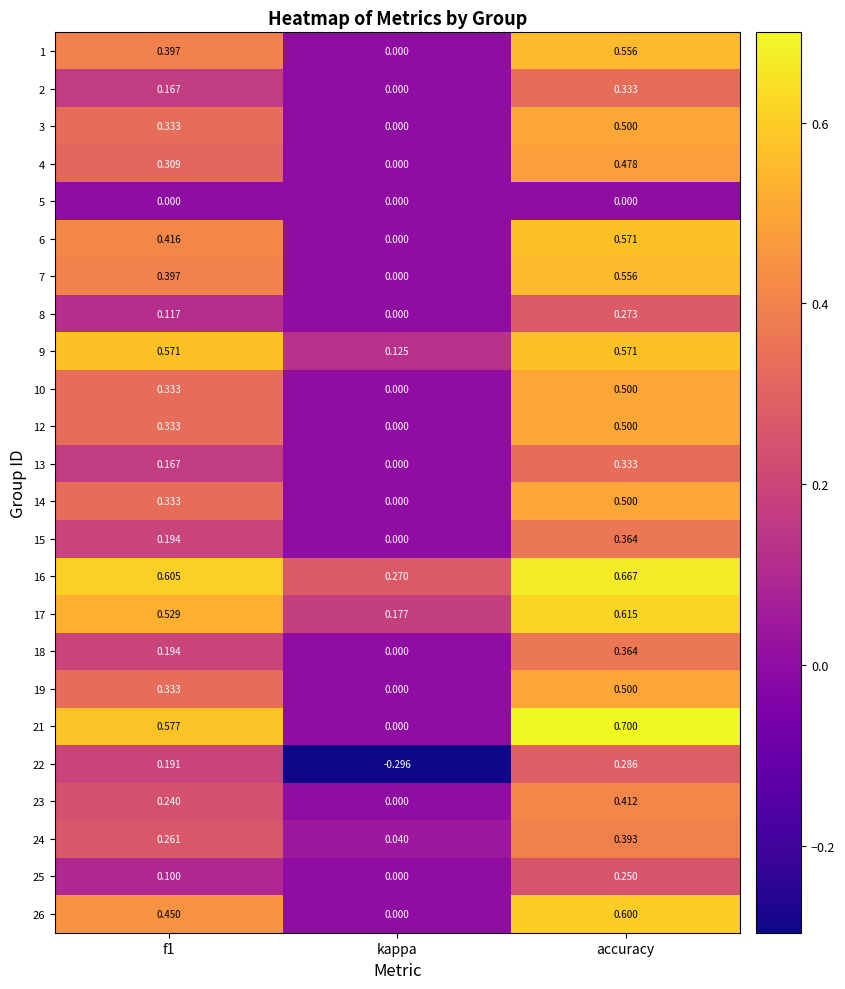

At which category is the sum across all series the highest?

accuracy